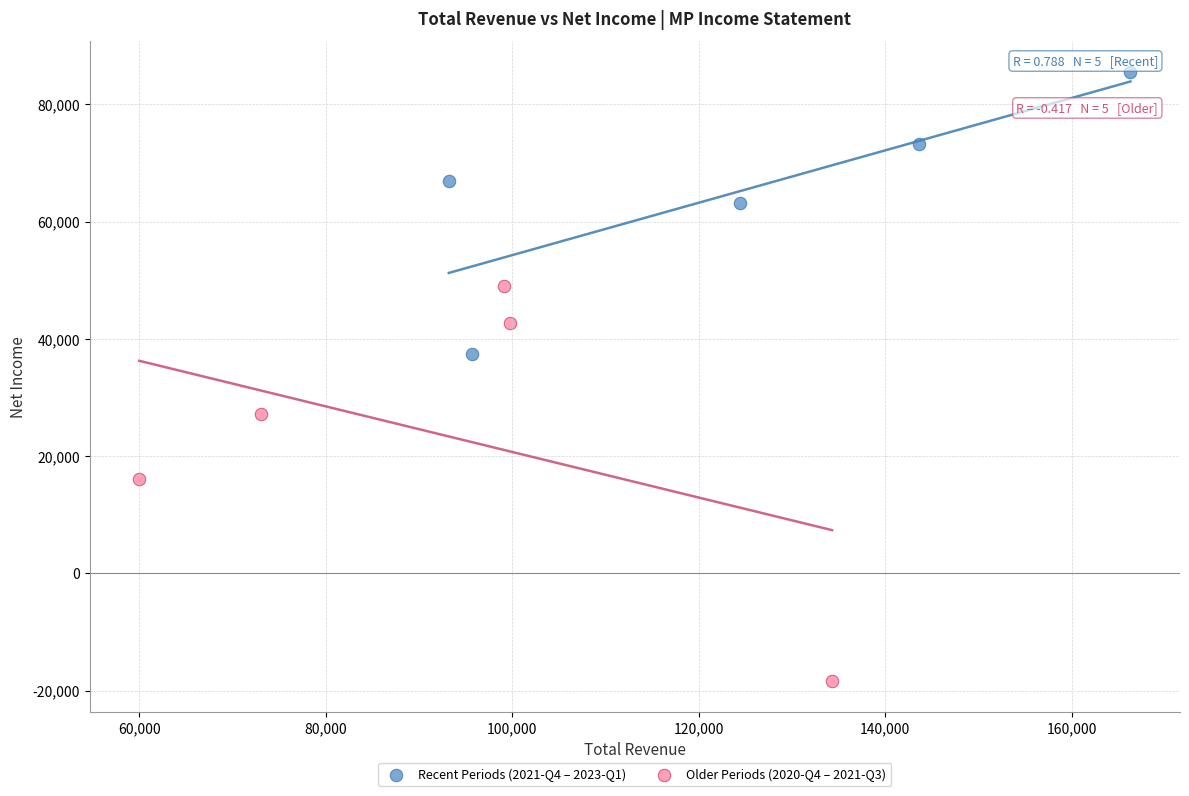

Which series has the widest spread of Y values?

Older Periods (2020-Q4 – 2021-Q3)